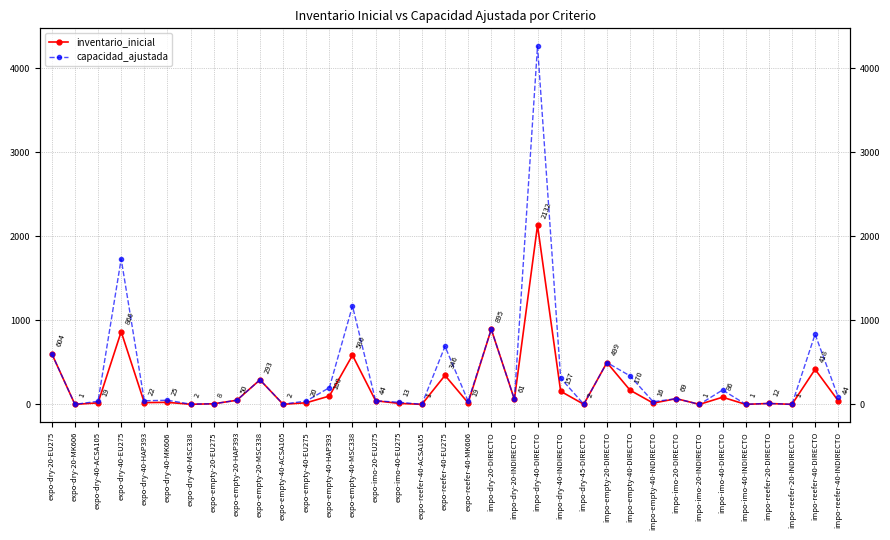

Which series changed the most between expo-empty-20-HAP393 and impo-empty-40-DIRECTO?

capacidad_ajustada